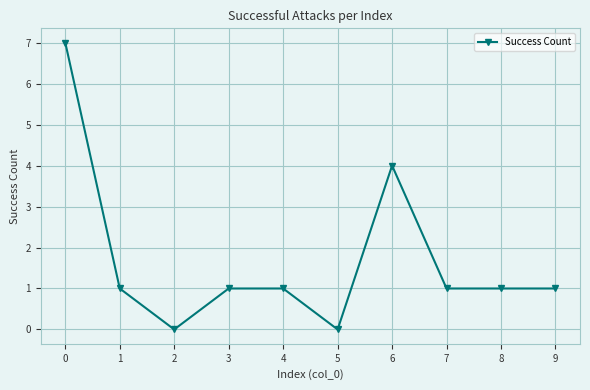

At which category does the data reach its first local valley?

2